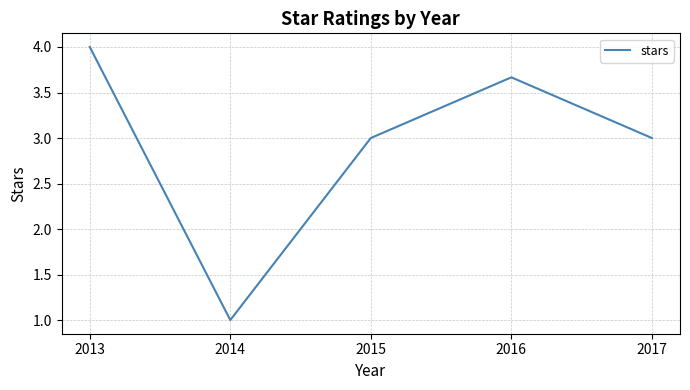

At which category does the data reach its first local valley?

2014